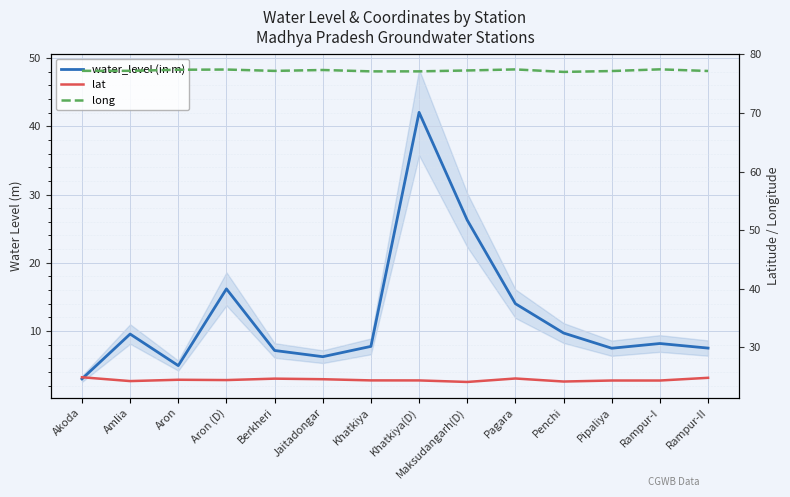

Is it true that lat equals 24.9 at Akoda?

True